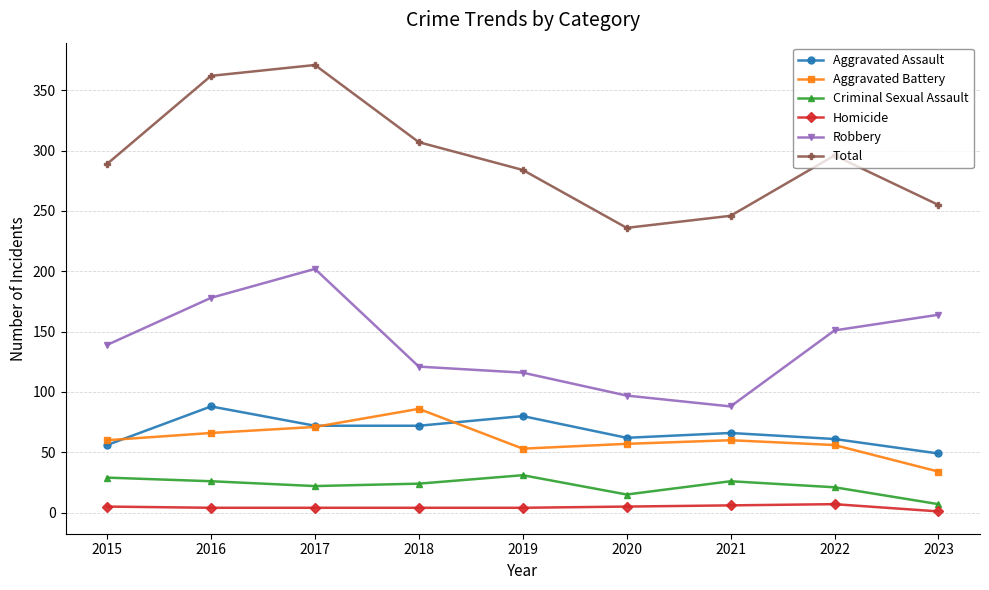

What is the difference between the Aggravated Assault values at 2018 and 2019?

8